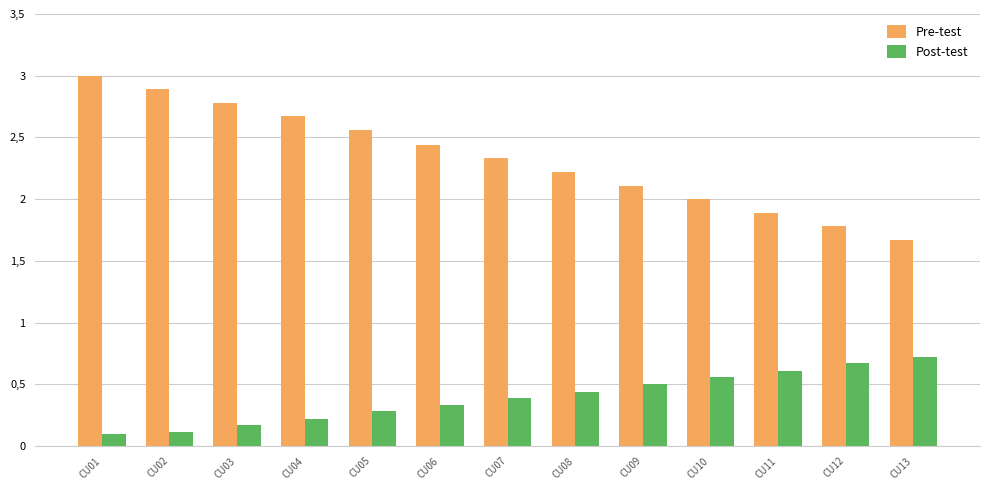

Is the value of Post-test at CU01 greater than the value of Pre-test at CU09?

No